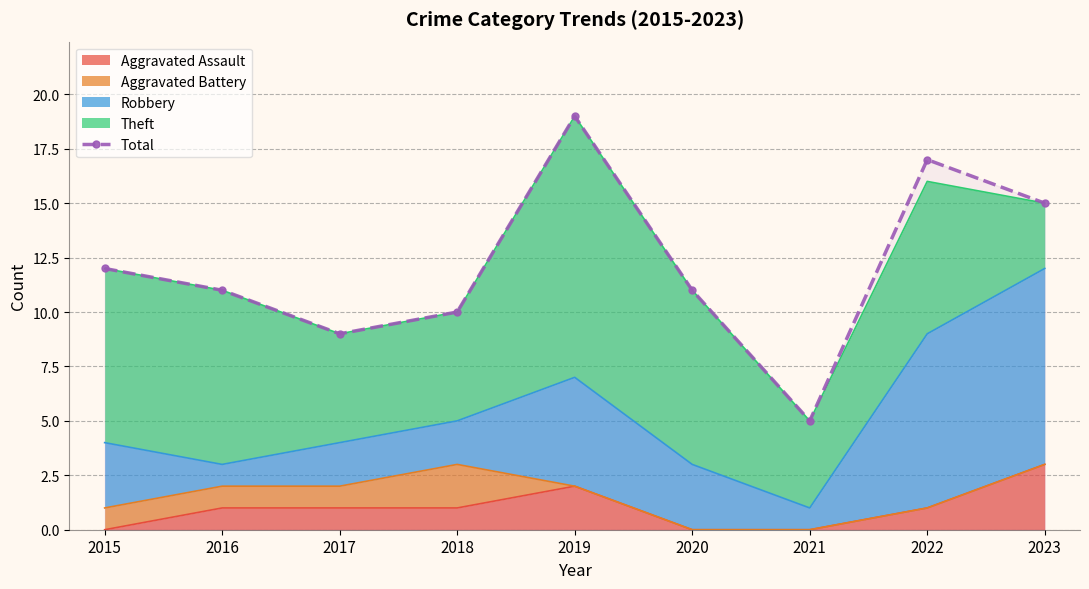

Rank the categories by value from lowest to highest.

2021, 2017, 2018, 2016, 2020, 2015, 2023, 2022, 2019